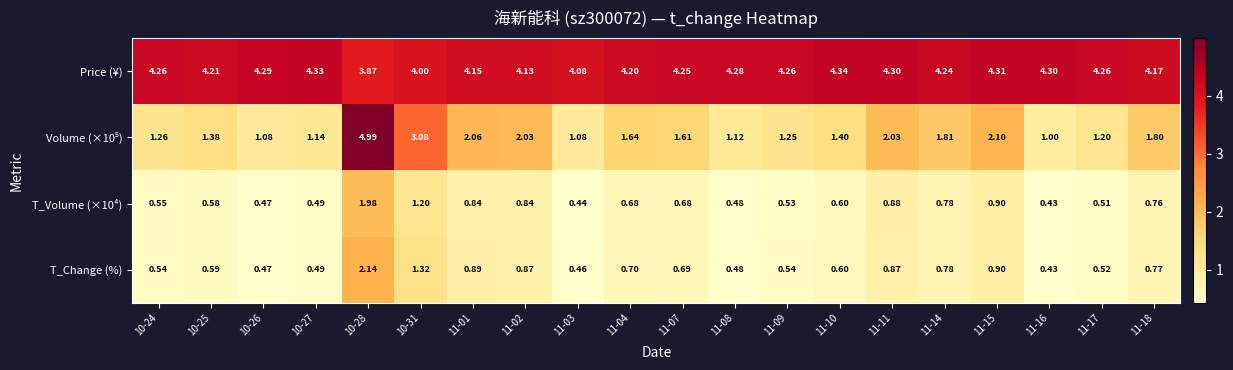

What is the difference between the highest and lowest values at 11-14?

3.5